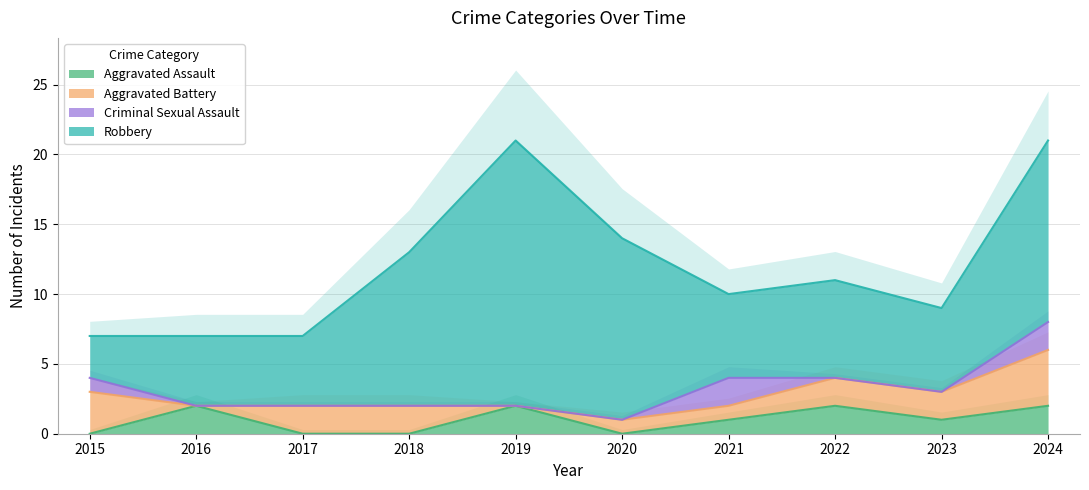

The Aggravated Assault series shows 0 at 2020. True or false?

True